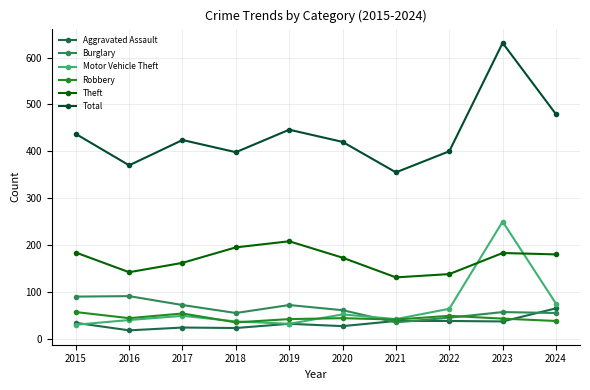

Is this an area chart (filled region under the line)?

No